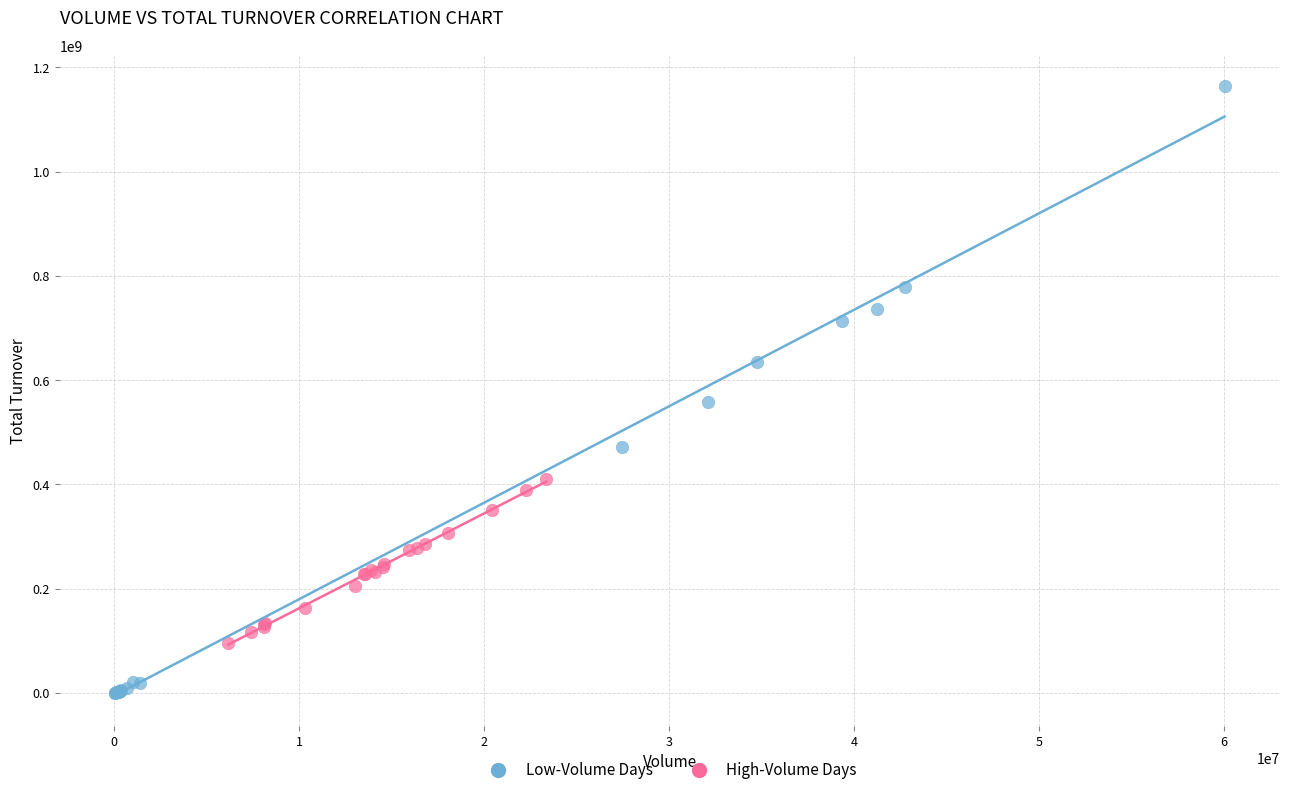

Which series contains the lowest Y value?

Low-Volume Days